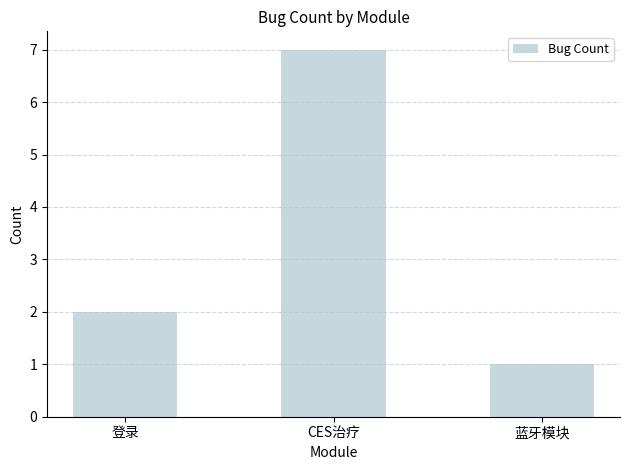

Reading left to right, transcribe all the data shown in this chart.

登录=2	CES治疗=7	蓝牙模块=1